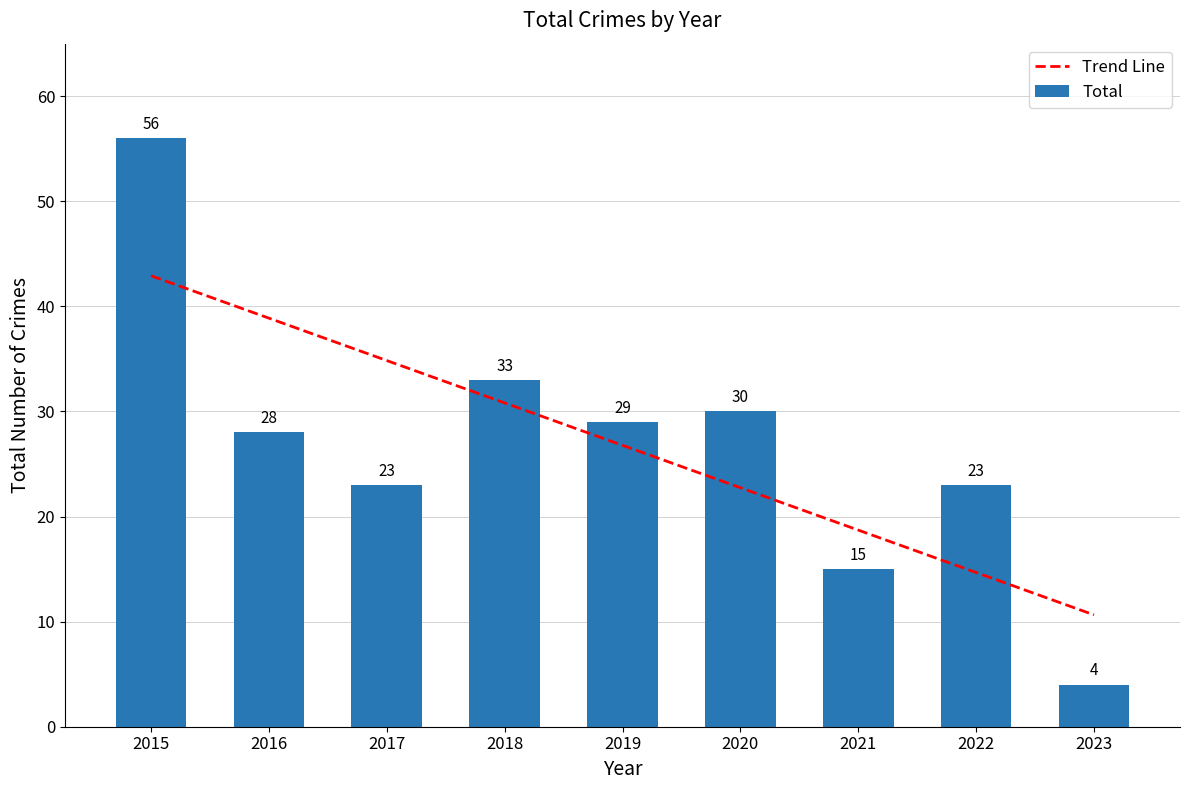

Reading left to right, list all the values displayed in this chart.

Trend Line: 42.9	38.9	34.8	30.8	26.8	22.7	18.7	14.7	10.6
Total: 56.0	28.0	23.0	33.0	29.0	30.0	15.0	23.0	4.0